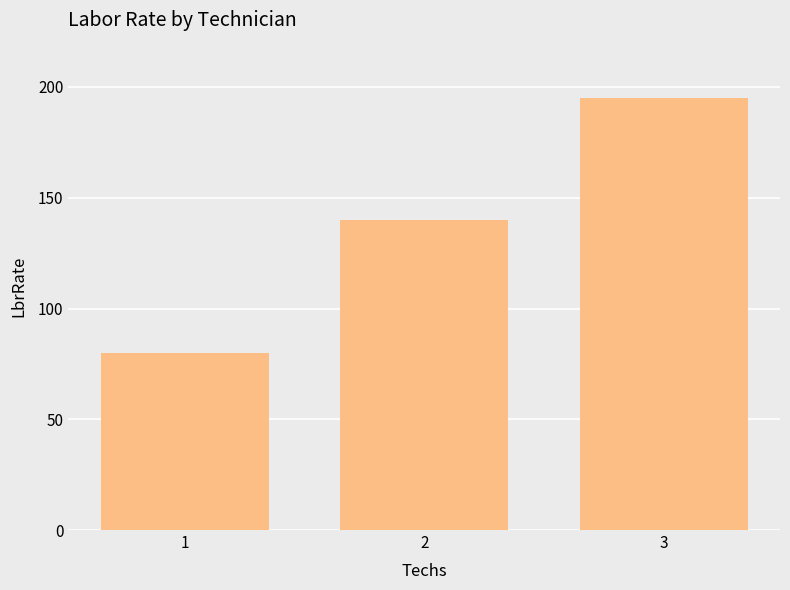

What is the value of the 1st bar from the left?

80